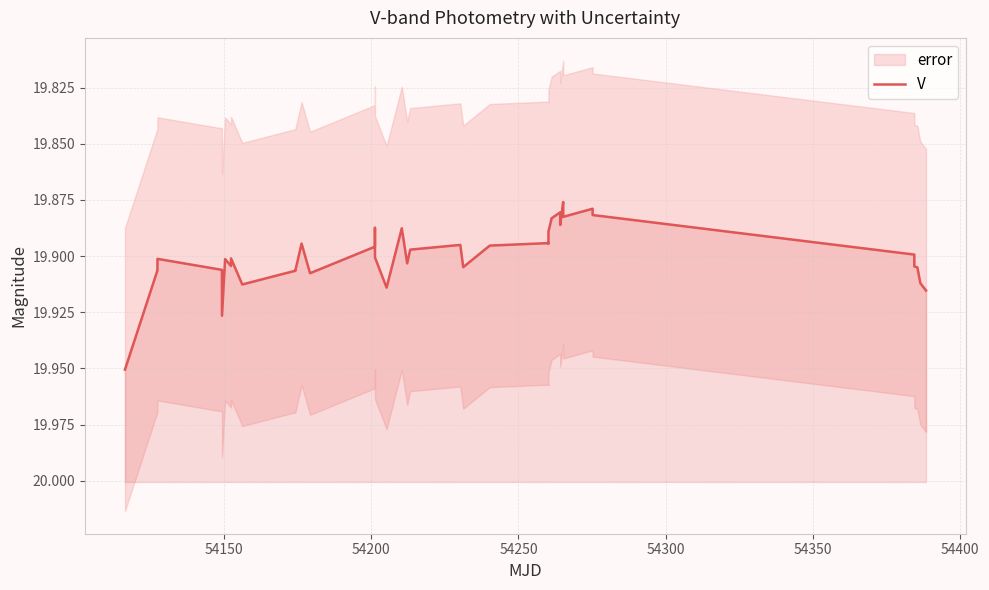

How many lines are shown in the chart?

1